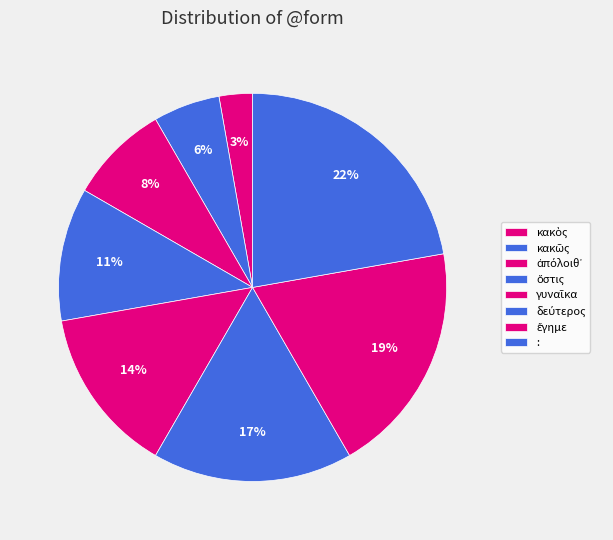

How many slices are in this pie chart?

8